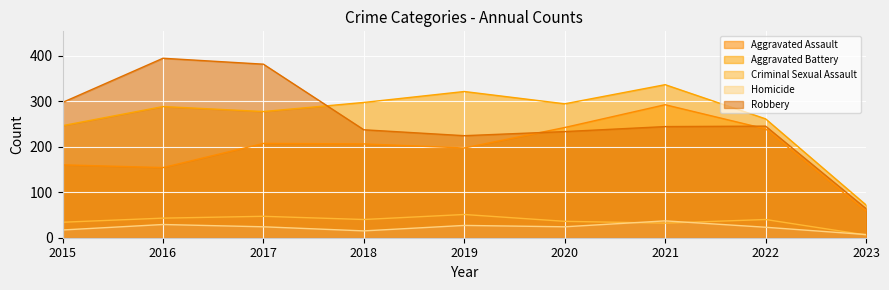

Where is the first local maximum for Criminal Sexual Assault?

2017